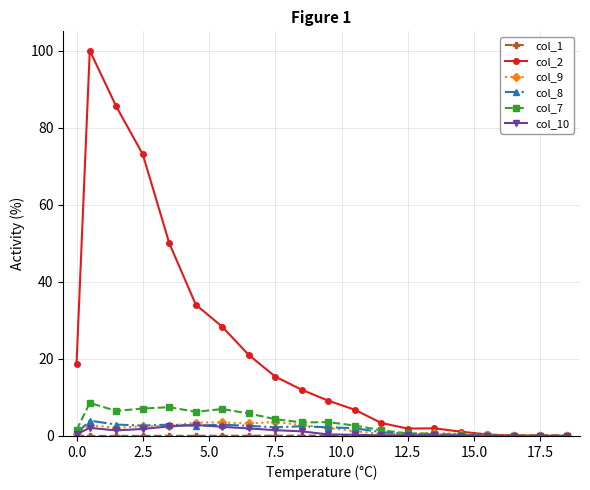

What is the highest value of the col_7 series?

8.6